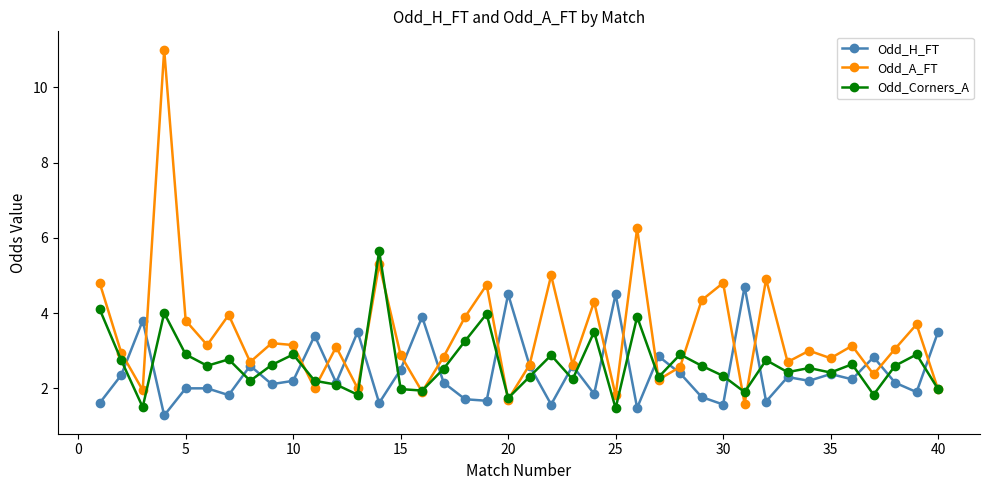

What is the value of the Odd_Corners_A point at the 39th from the left?

2.9